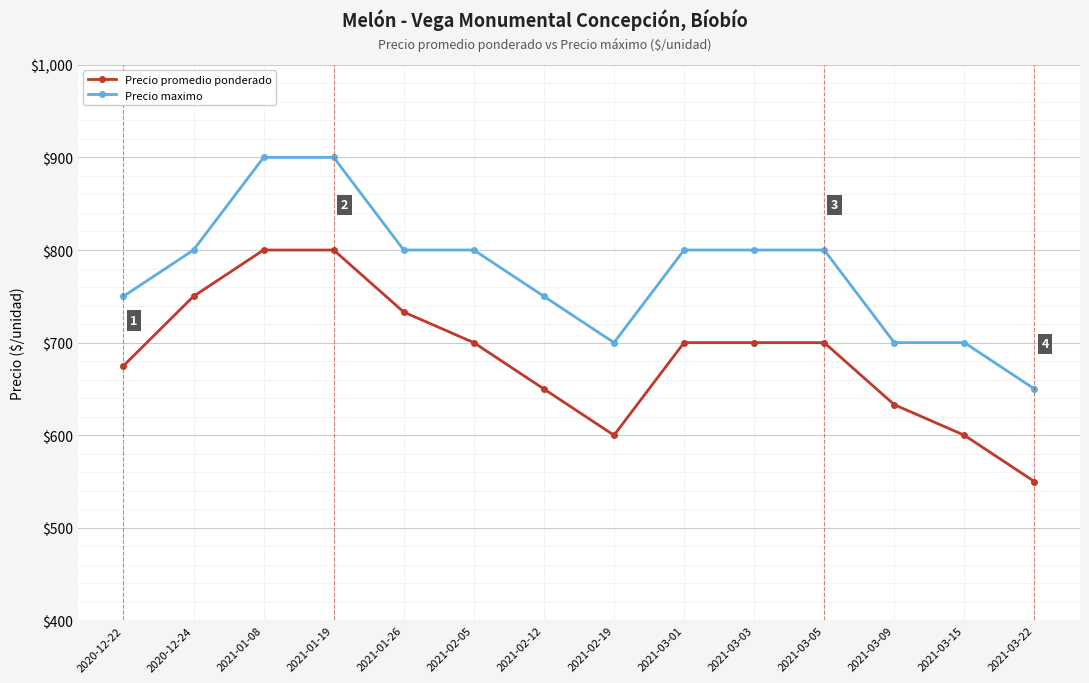

How many values in the Precio promedio ponderado series are below 700?

6